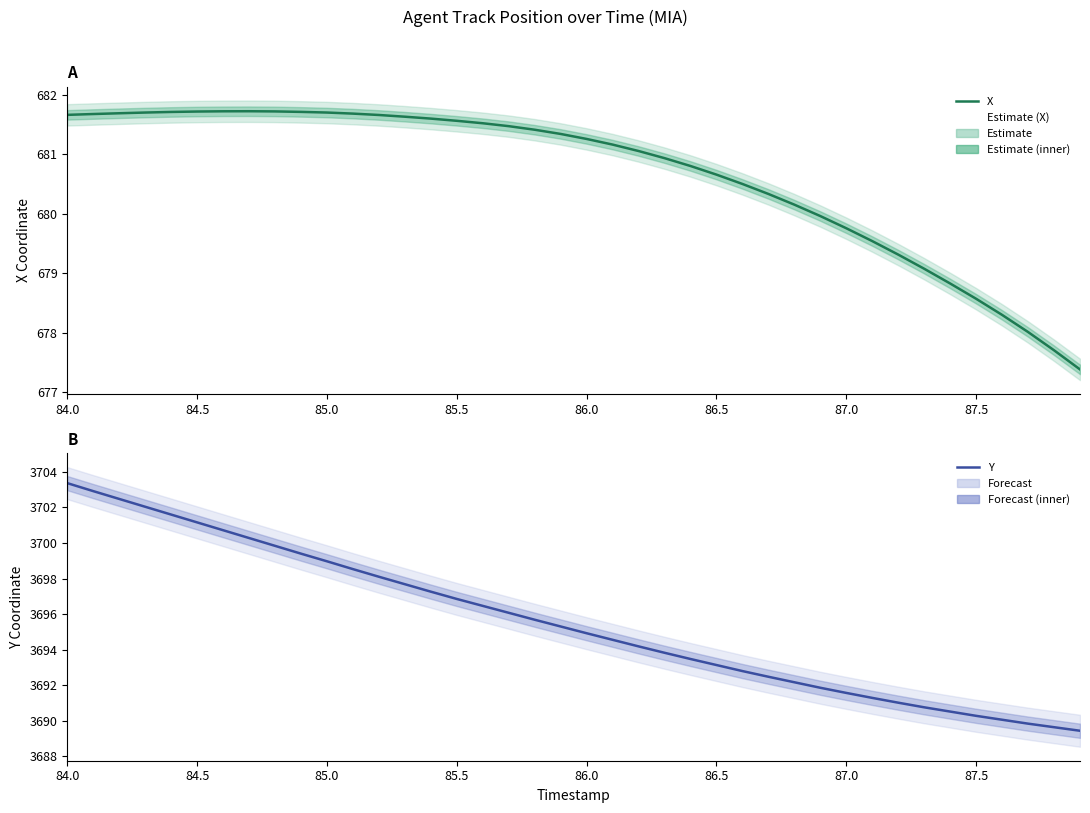

What is the maximum value for X?

681.7